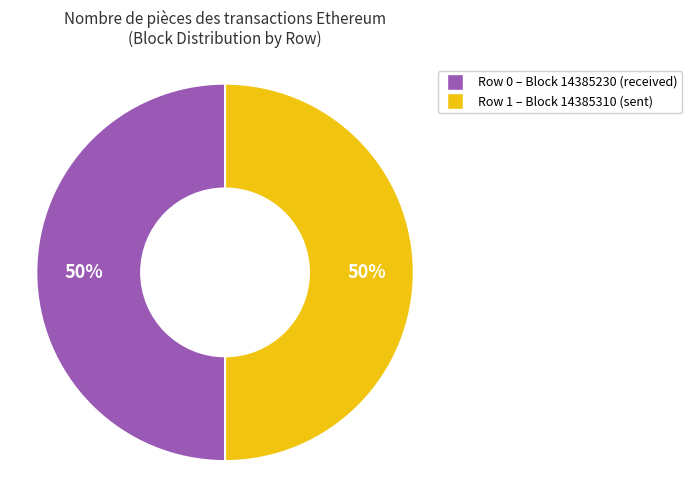

How many segments does this pie chart have?

2